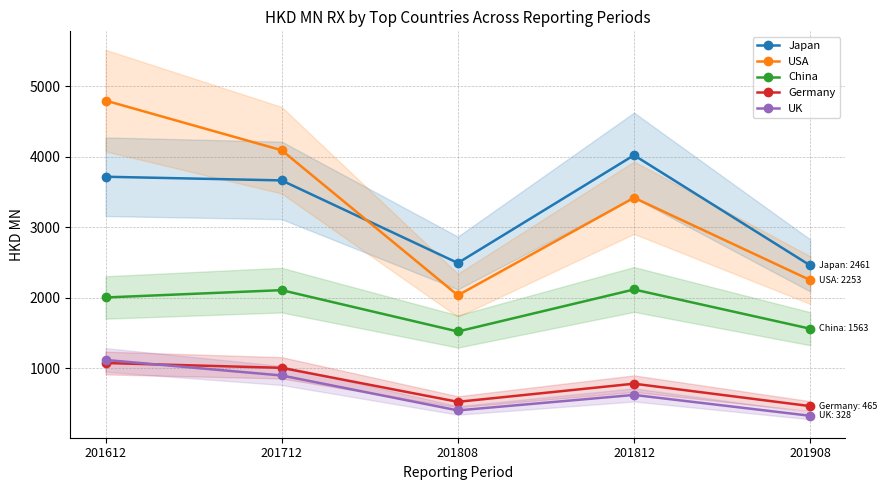

Between 201908 and 201712, which is larger?

201712